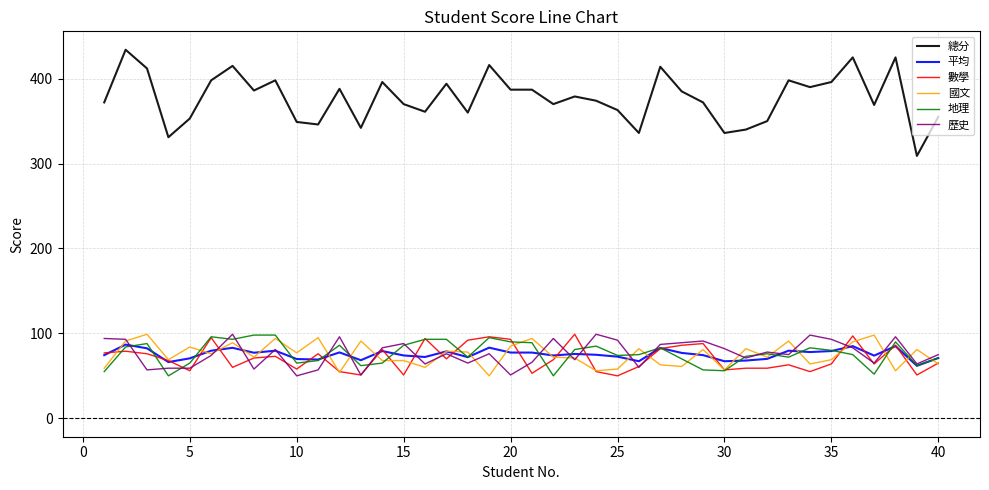

Which series has the widest spread of values?

總分